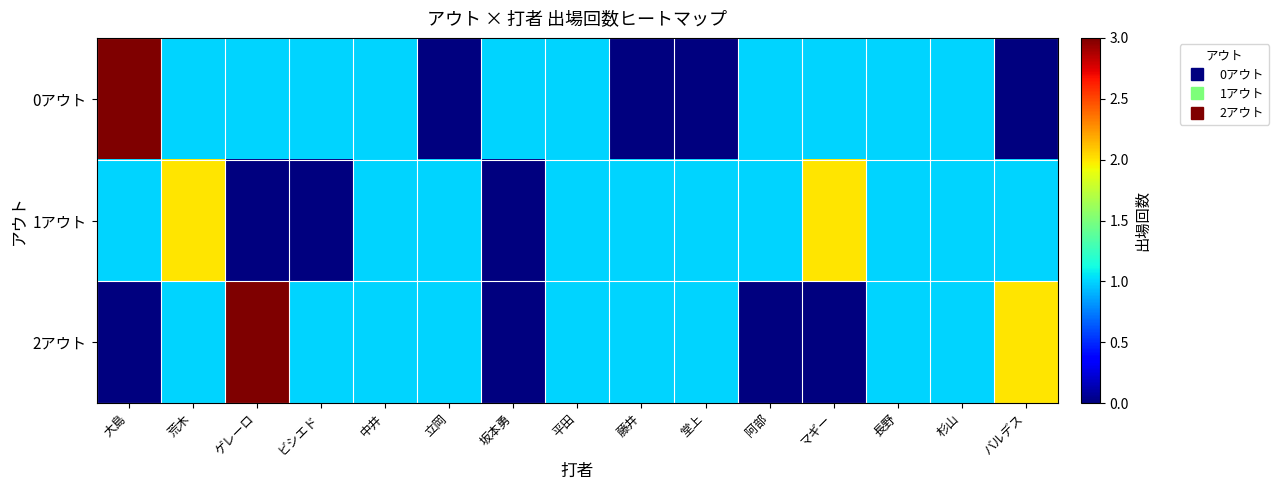

How many distinct data groups are displayed?

3